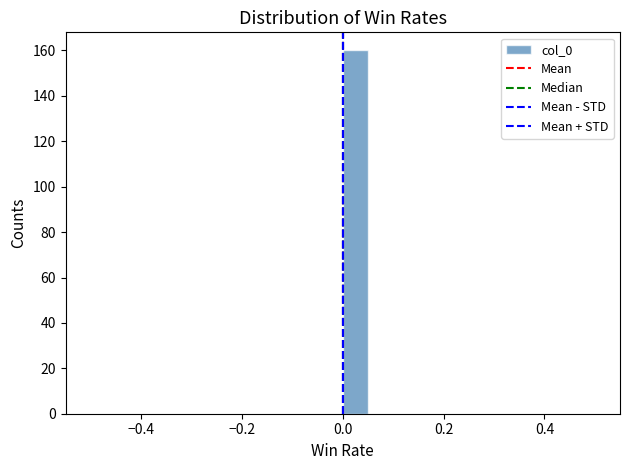

Read against the x-axis, roughly where is the centre of the tallest bar?

0.02